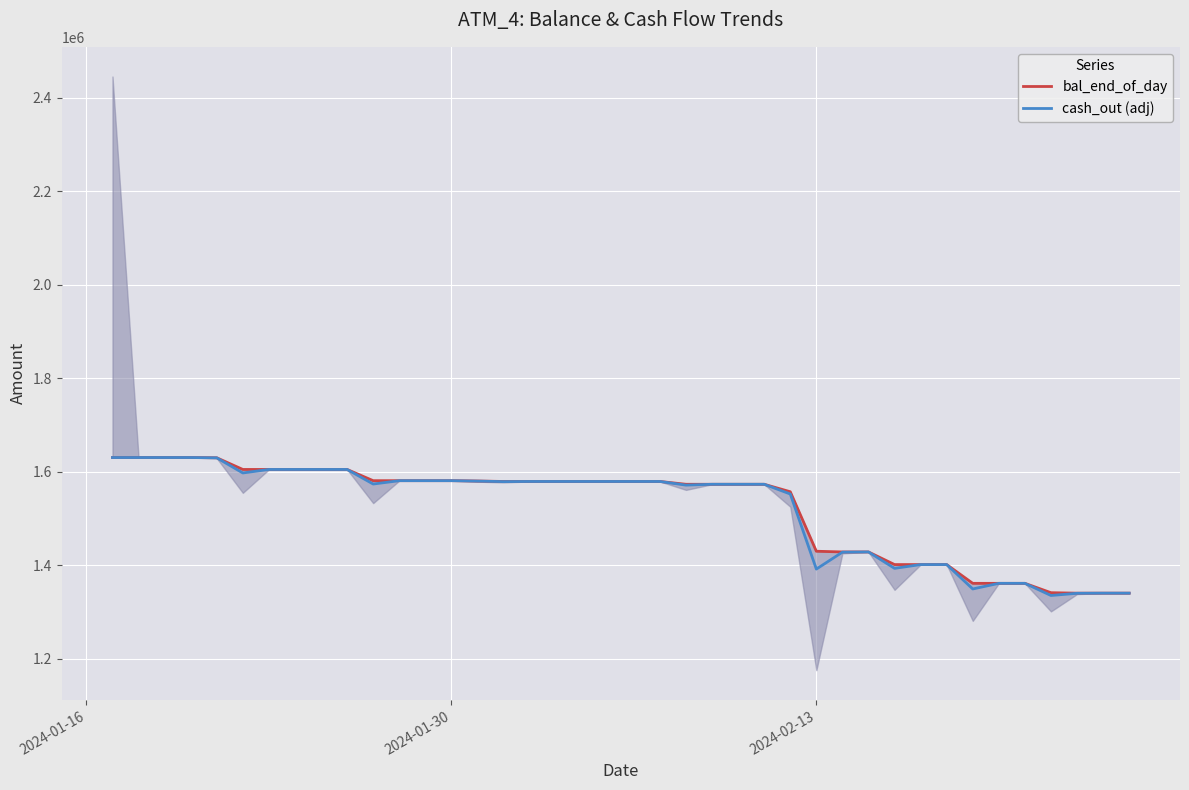

The value of cash_out (adj) at 2024-02-13 is 1391375. True or false?

True